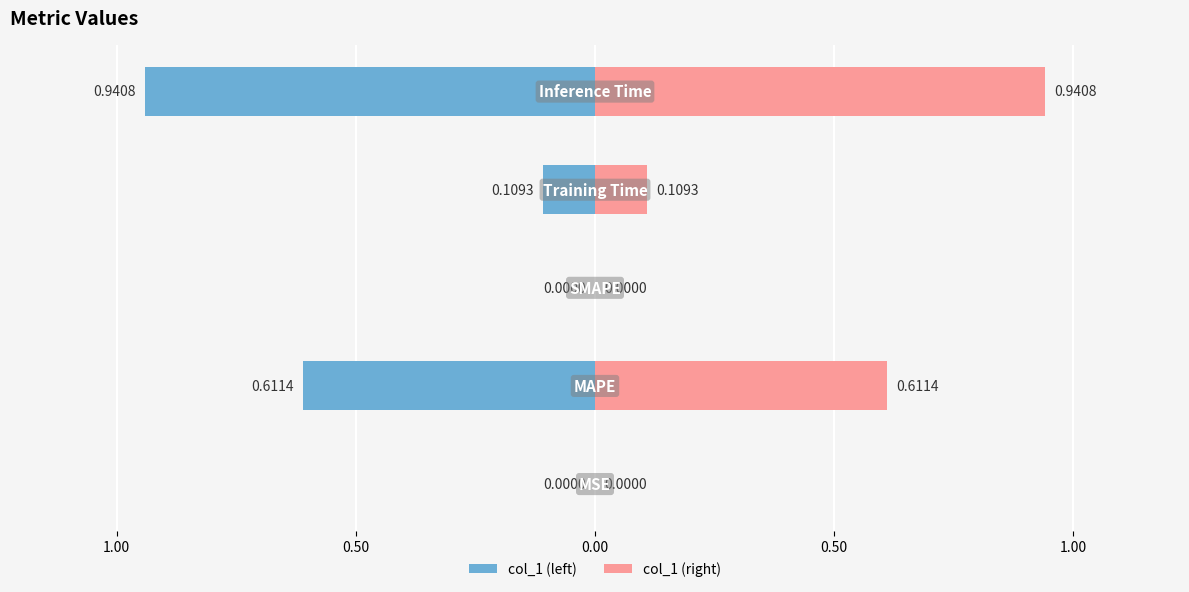

Reading left to right, transcribe all the data shown in this chart.

col_1 (left): -0.0	-0.6	0.0	-0.1	-0.9
col_1 (right): 0.0	0.6	0.0	0.1	0.9